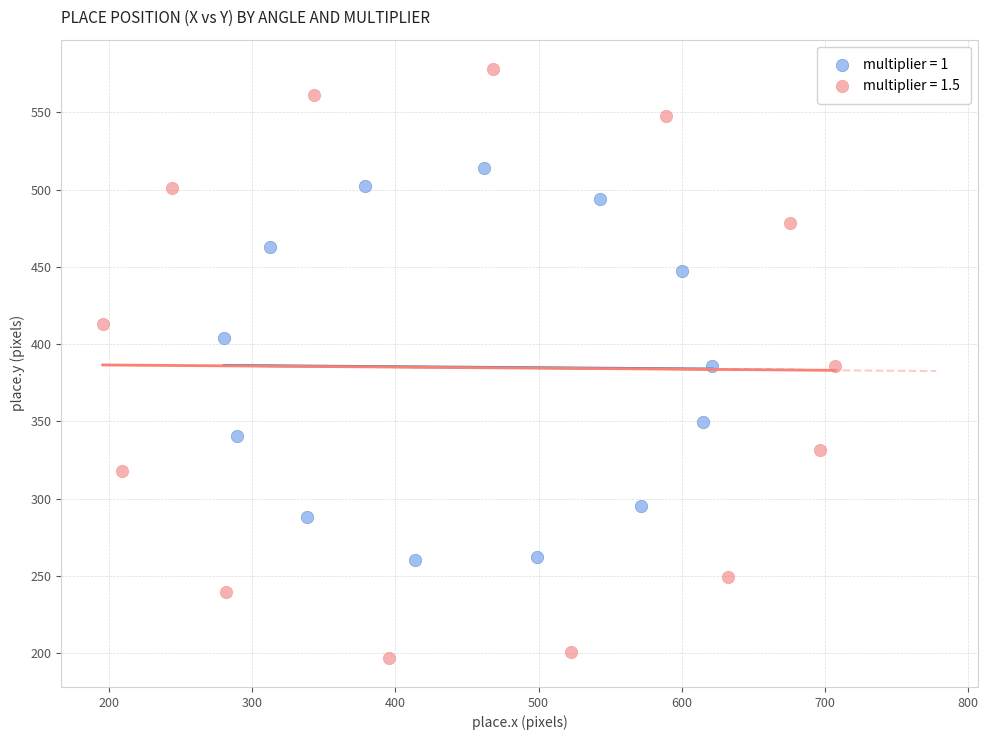

Which series contains the lowest Y value?

multiplier = 1.5